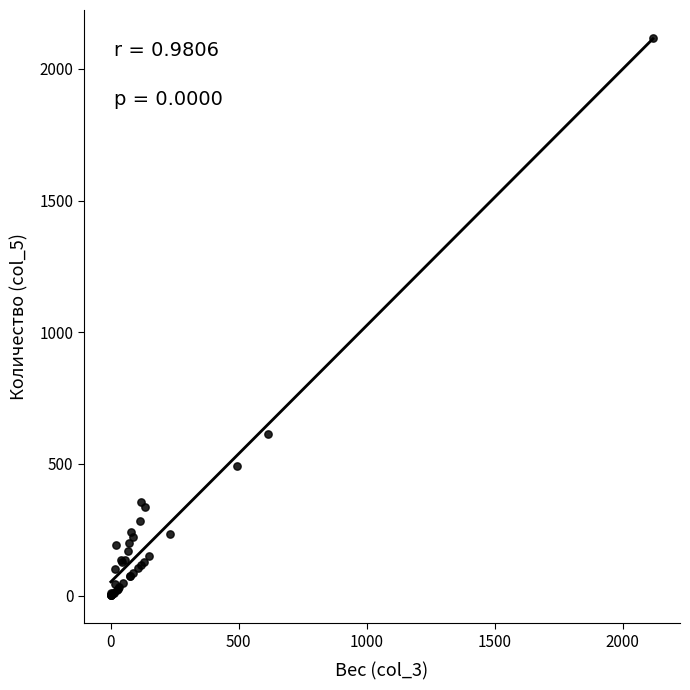

What Y value in the scatter plot is closest to 1059?

612.5